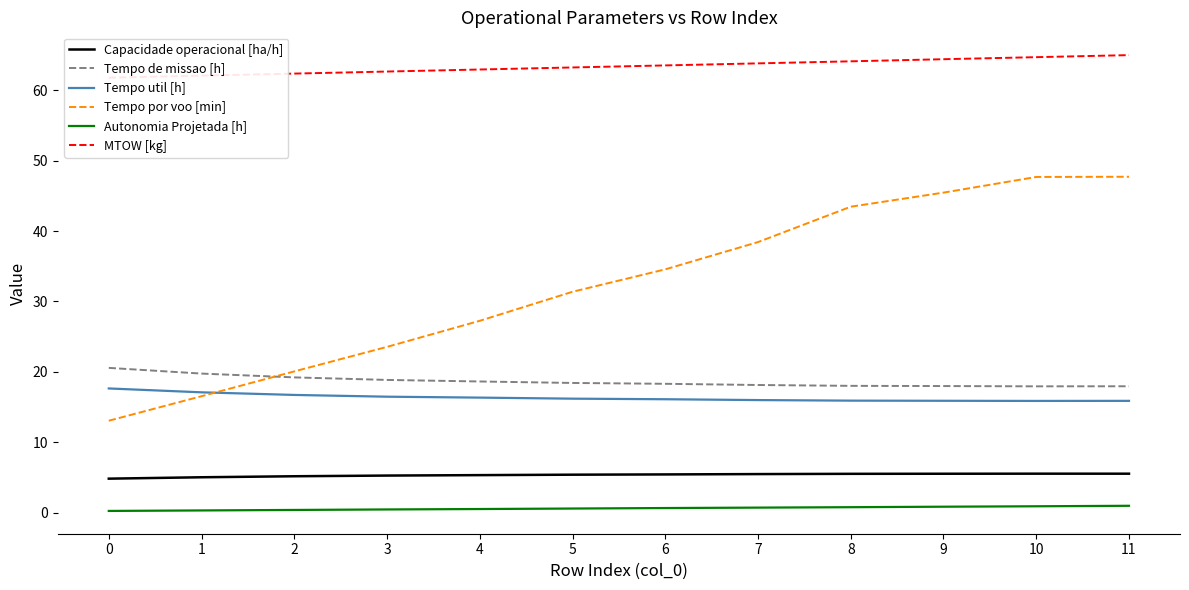

Reading left to right, what are all the values shown in this chart?

Capacidade operacional [ha/h]: 0=4.9	1=5.1	2=5.2	3=5.3	4=5.4	5=5.4	6=5.5	7=5.5	8=5.5	9=5.6	10=5.6	11=5.6
Tempo de missao [h]: 0=20.6	1=19.8	2=19.2	3=18.9	4=18.6	5=18.4	6=18.3	7=18.1	8=18.0	9=18.0	10=18.0	11=18.0
Tempo util [h]: 0=17.7	1=17.1	2=16.7	3=16.5	4=16.4	5=16.2	6=16.1	7=16.0	8=15.9	9=15.9	10=15.9	11=15.9
Tempo por voo [min]: 0=13.1	1=16.6	2=20.1	3=23.6	4=27.3	5=31.4	6=34.6	7=38.4	8=43.5	9=45.5	10=47.7	11=47.7
Autonomia Projetada [h]: 0=0.3	1=0.3	2=0.4	3=0.5	4=0.6	5=0.6	6=0.7	7=0.8	8=0.8	9=0.9	10=0.9	11=1.0
MTOW [kg]: 0=61.8	1=62.0	2=62.3	3=62.6	4=62.9	5=63.2	6=63.5	7=63.8	8=64.1	9=64.4	10=64.7	11=65.0